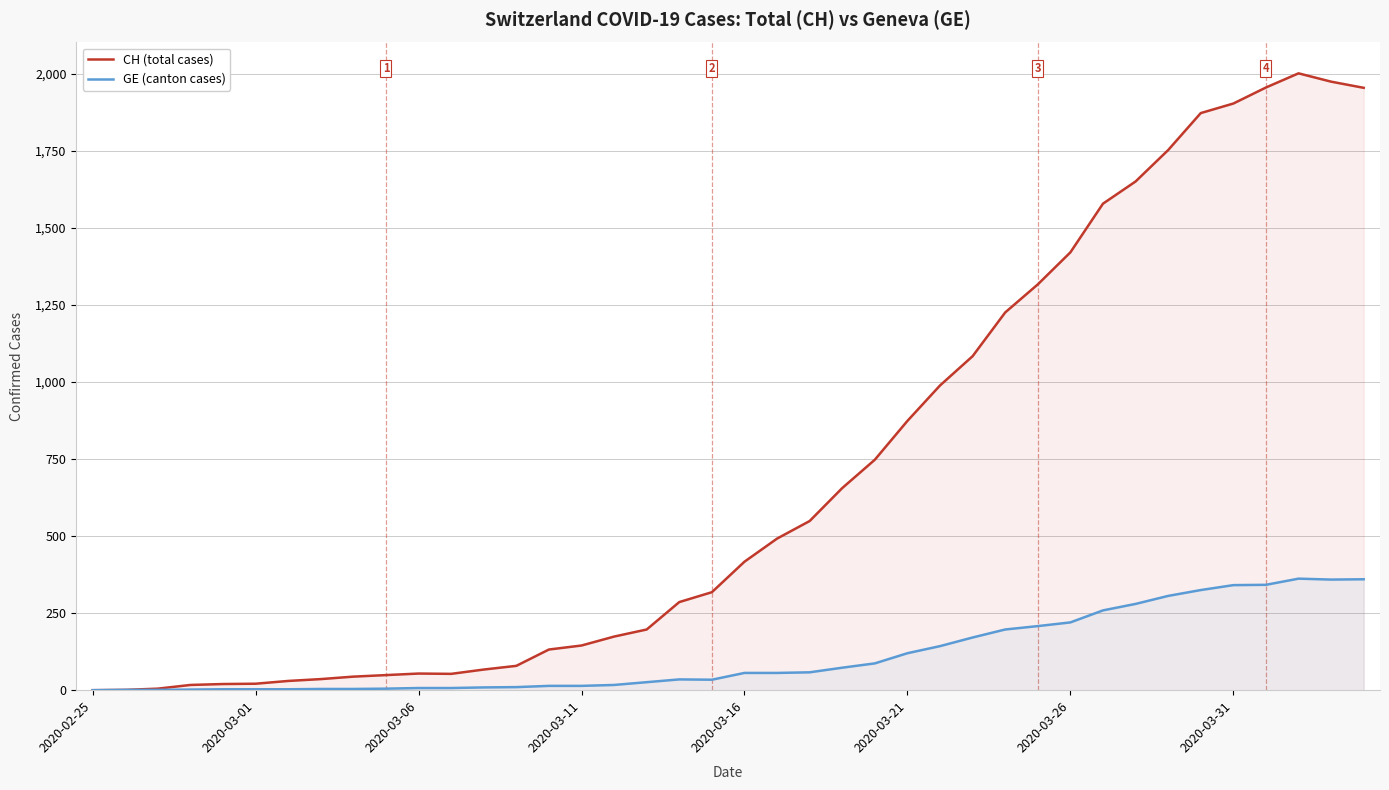

True or false: CH (total cases) has a value of 1137 at 24.

False